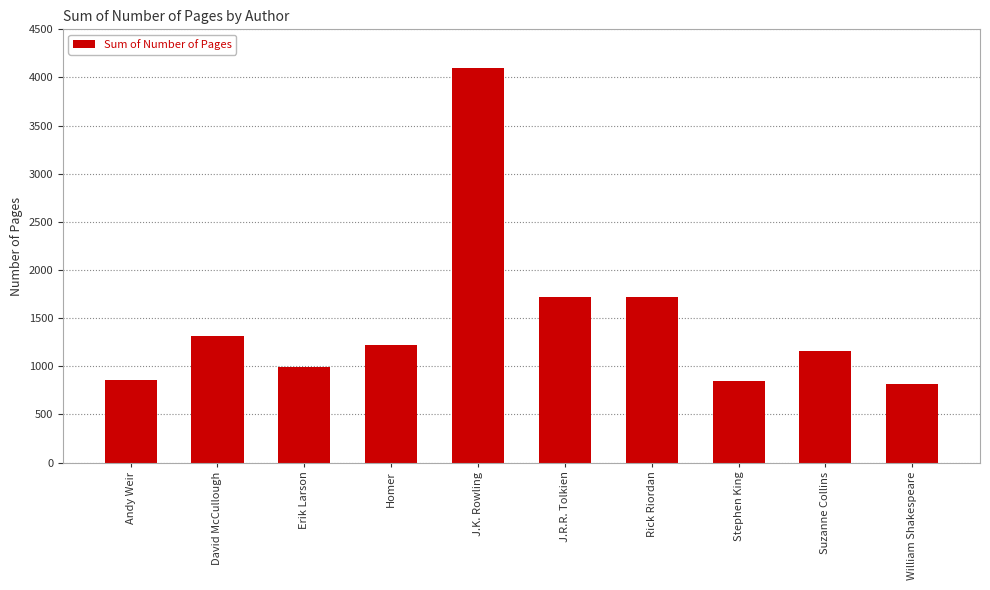

What is the difference between the values at William Shakespeare and Homer?

405